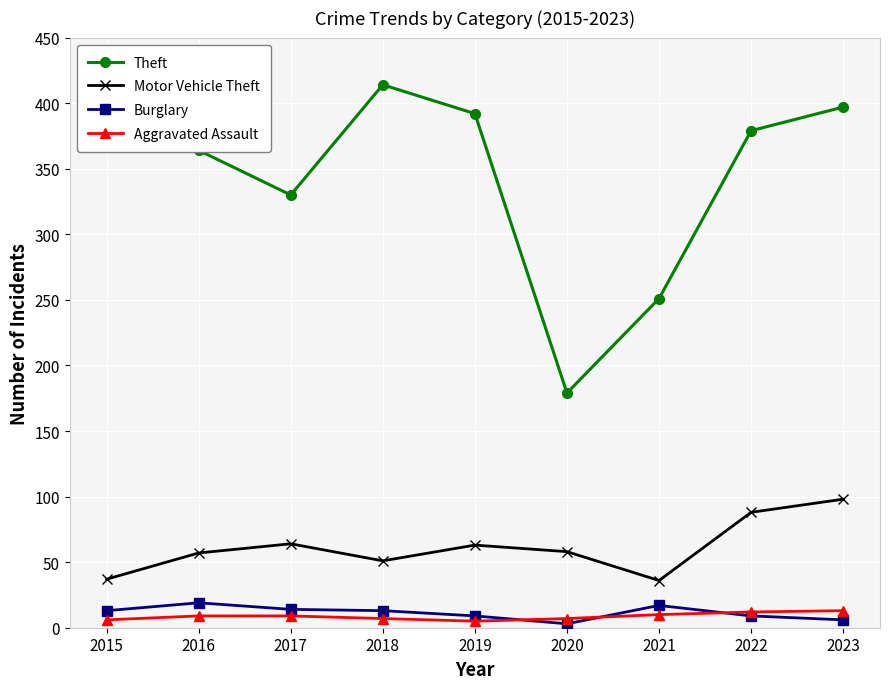

What is the maximum value for Burglary?

19